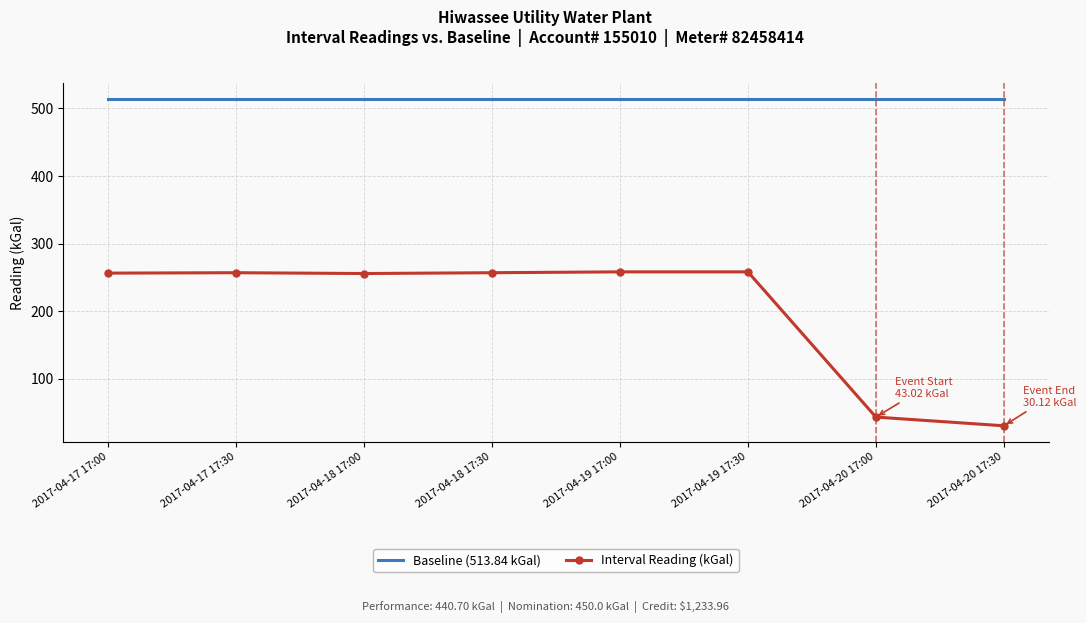

Which series has the widest spread of values?

Interval Reading (kGal)